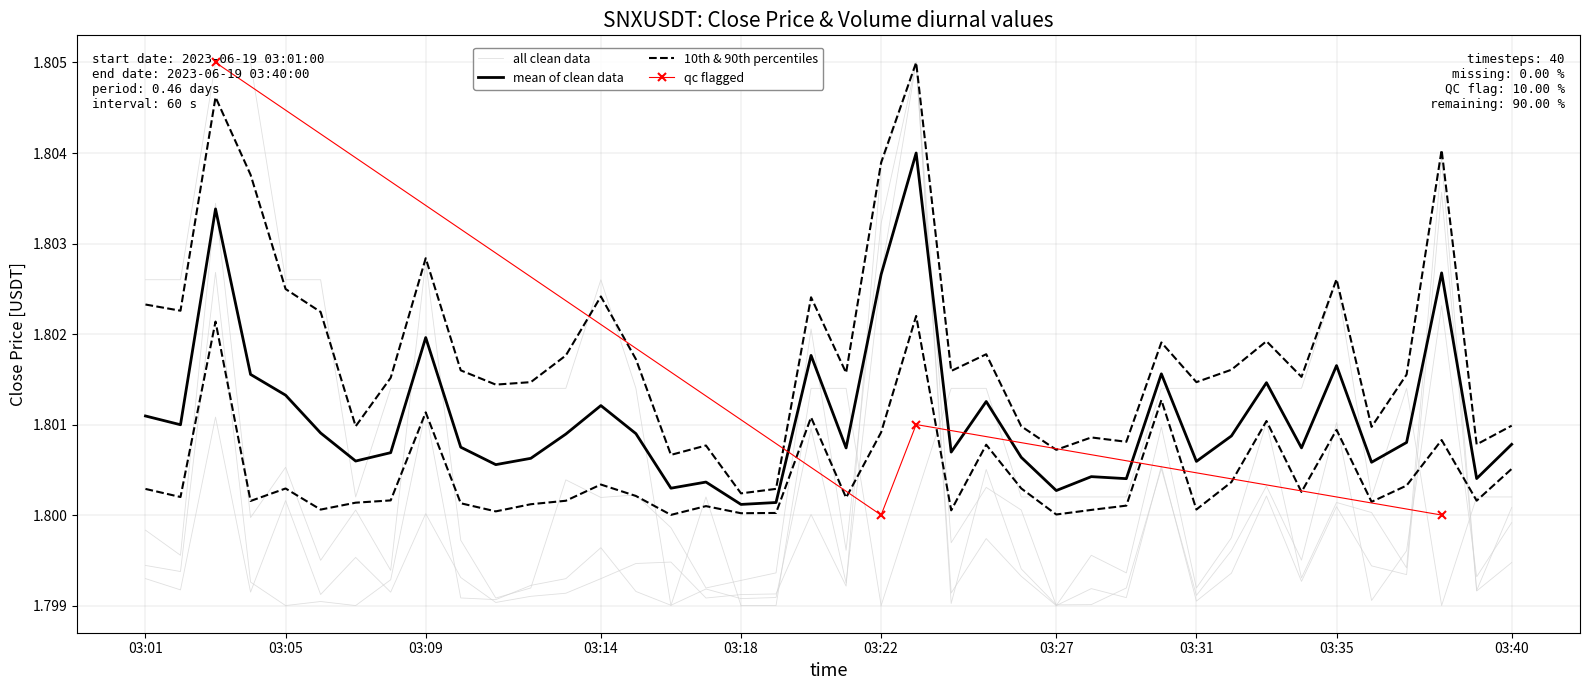

Does the chart display data point markers on the line(s)?

No